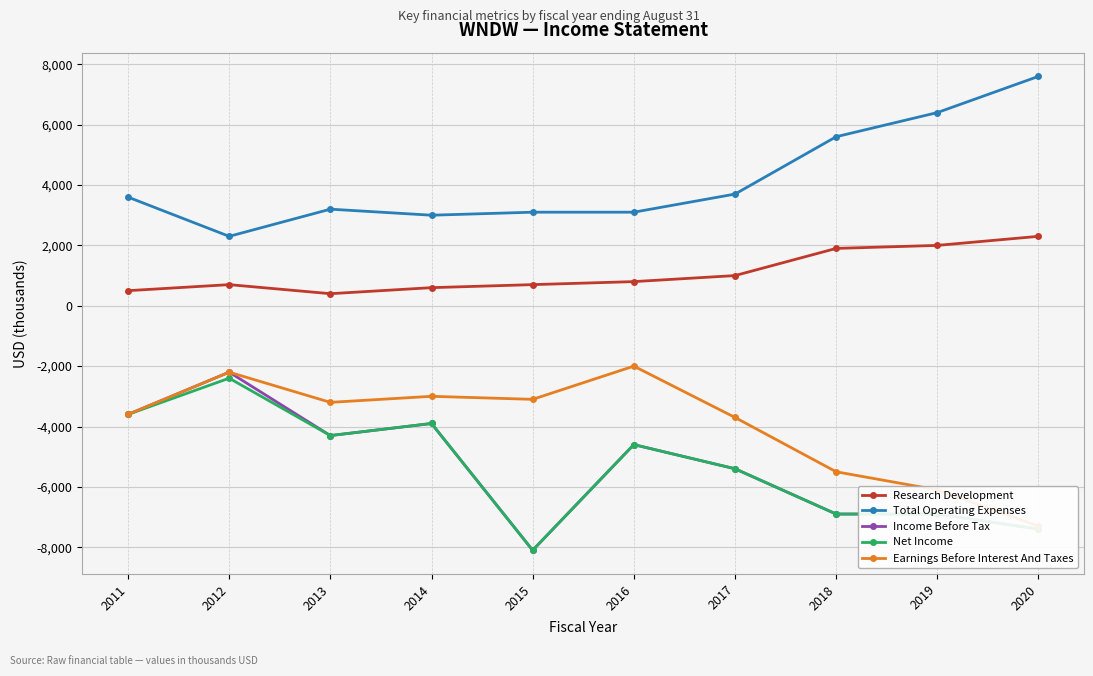

What is the value of the Total Operating Expenses point at the 1st from the left?

3600